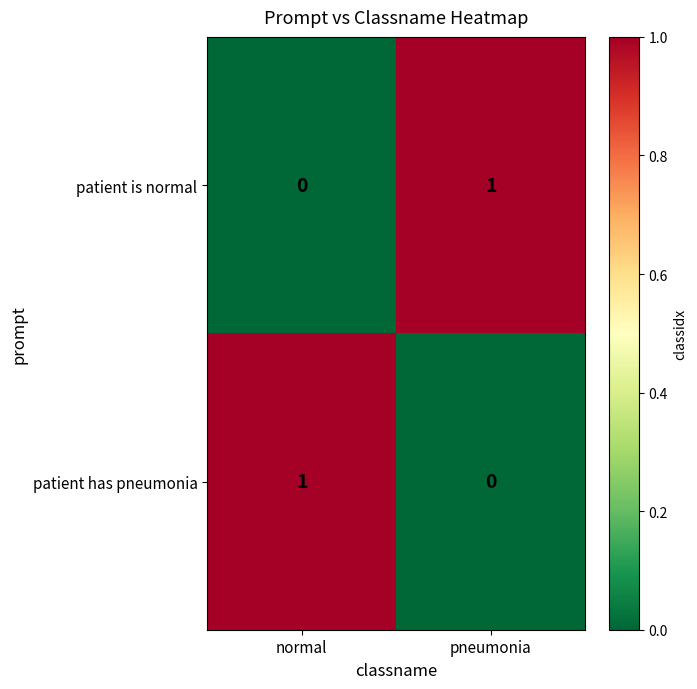

Reading left to right, what are all the values shown in this chart?

patient is normal: normal=0	pneumonia=1
patient has pneumonia: normal=1	pneumonia=0